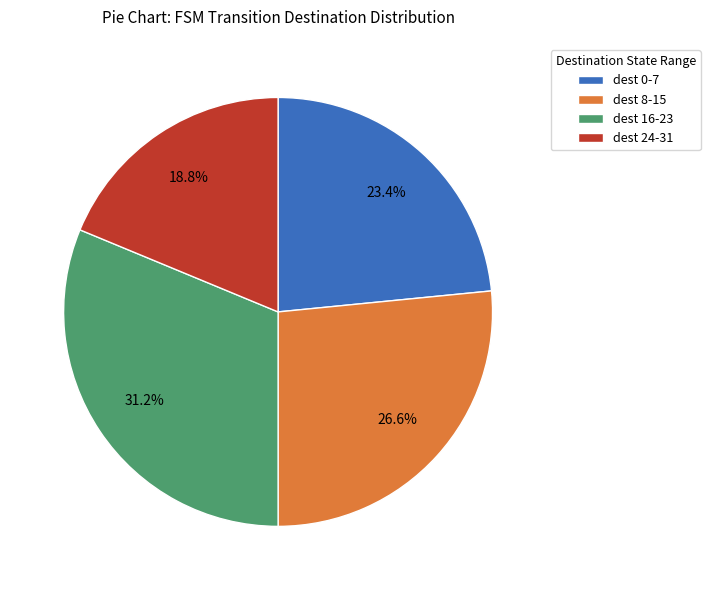

Count the number of slices in the pie.

4